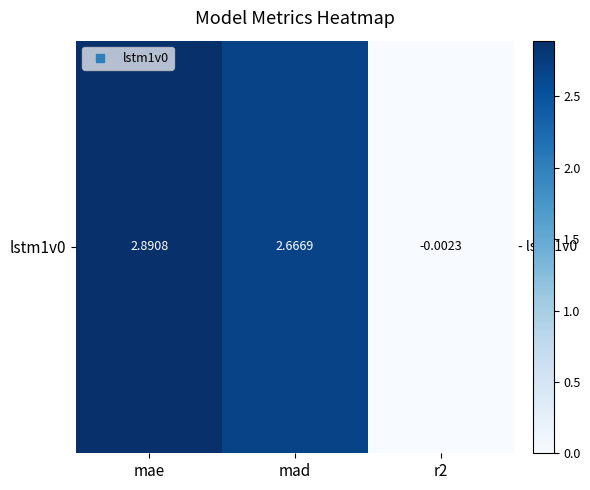

What is the difference between the second highest and minimum values?

2.7